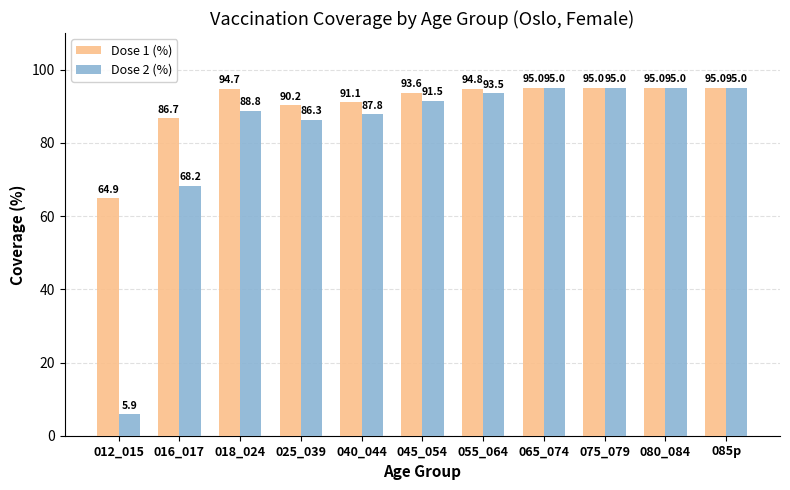

What are all the series names shown in the legend?

Dose 1 (%), Dose 2 (%)